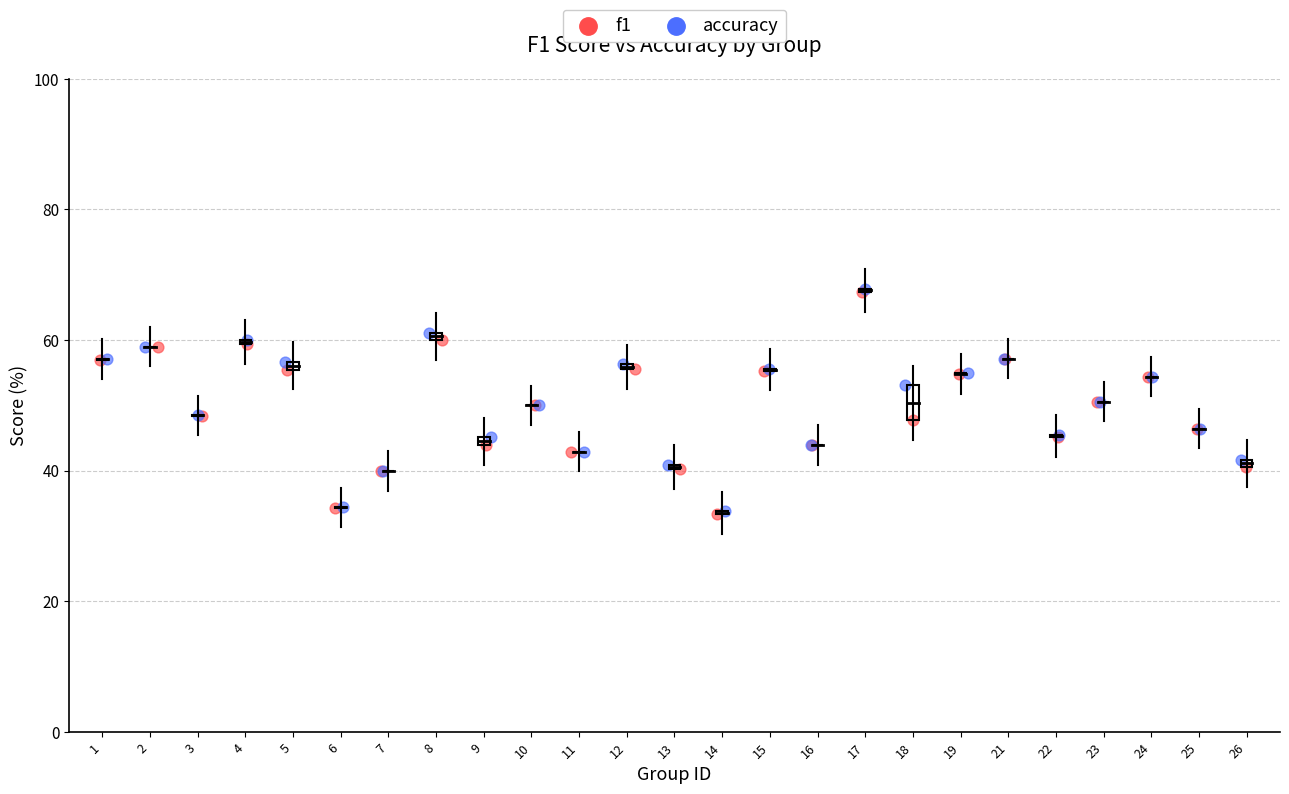

Which series has the largest Y range (max minus min)?

accuracy